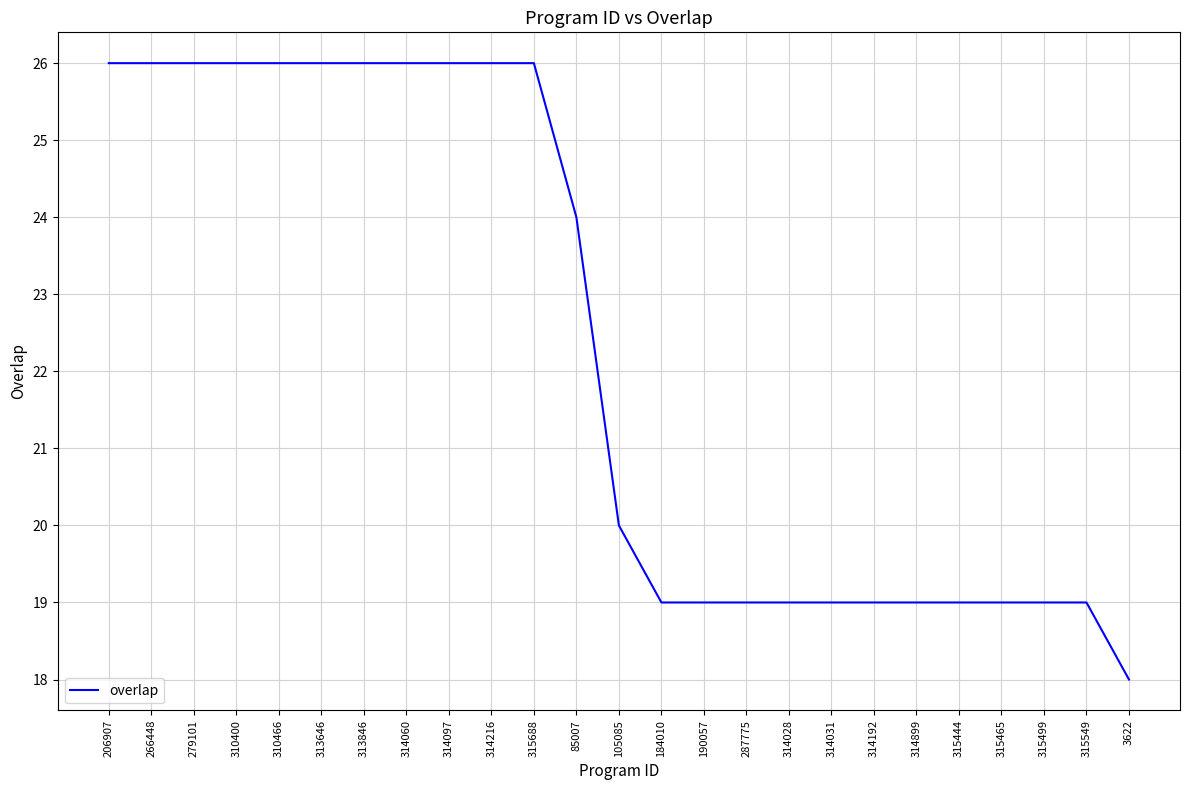

Approximately how many times larger is the value at 206907 compared to 85007?

1.1